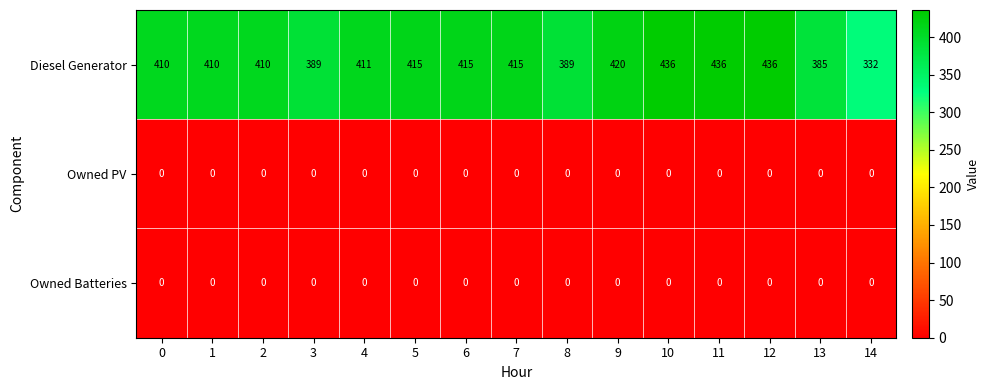

The Owned Batteries series shows 0 at 11. True or false?

True